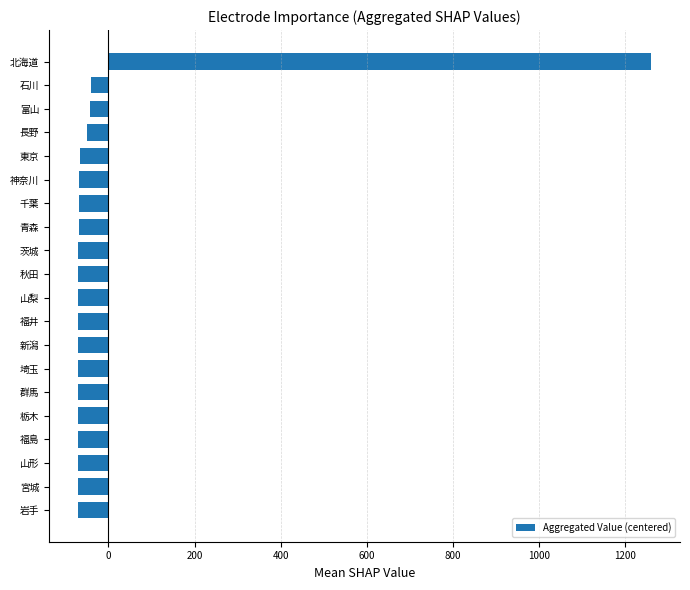

What is the maximum value shown in the chart?

1260.8